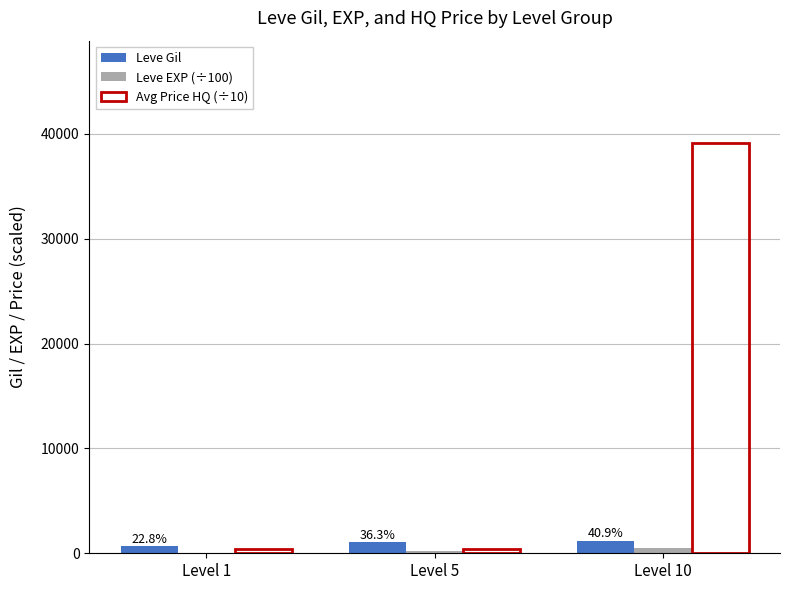

What is the difference between the Leve Gil values at Level 1 and Level 5?

400.0